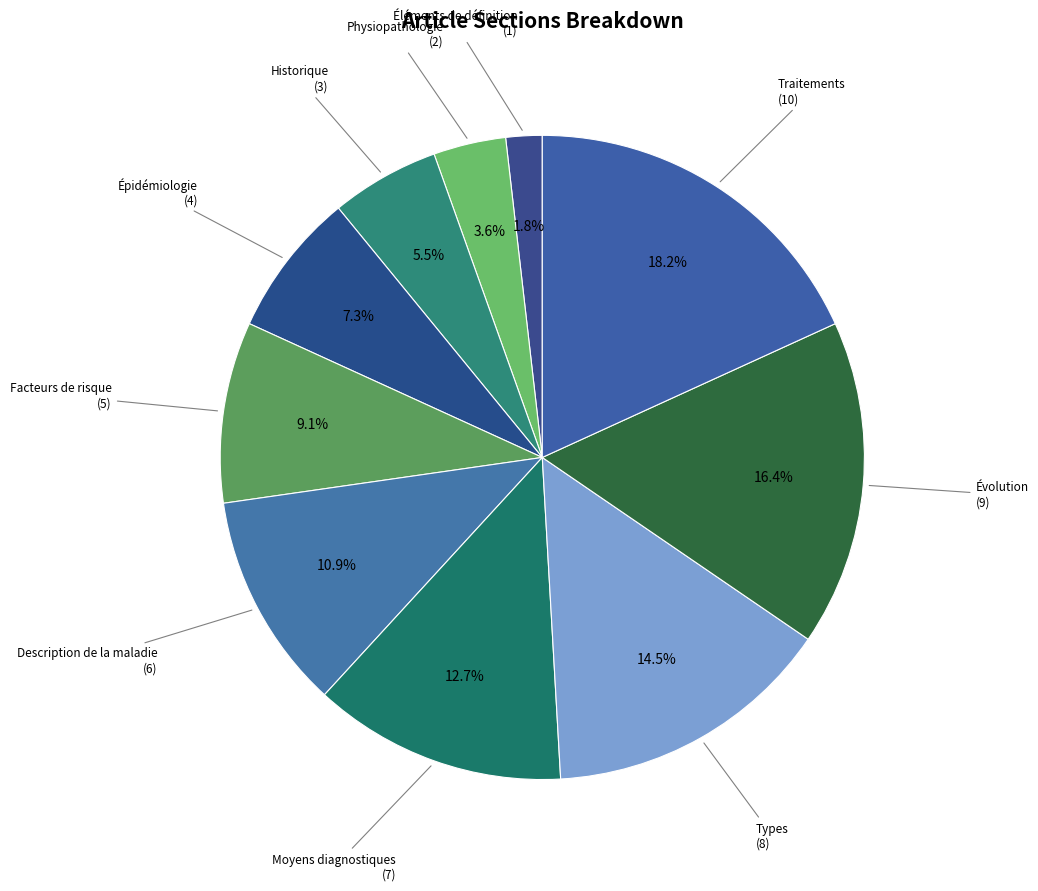

To the nearest percent, what is the average slice percentage?

10%